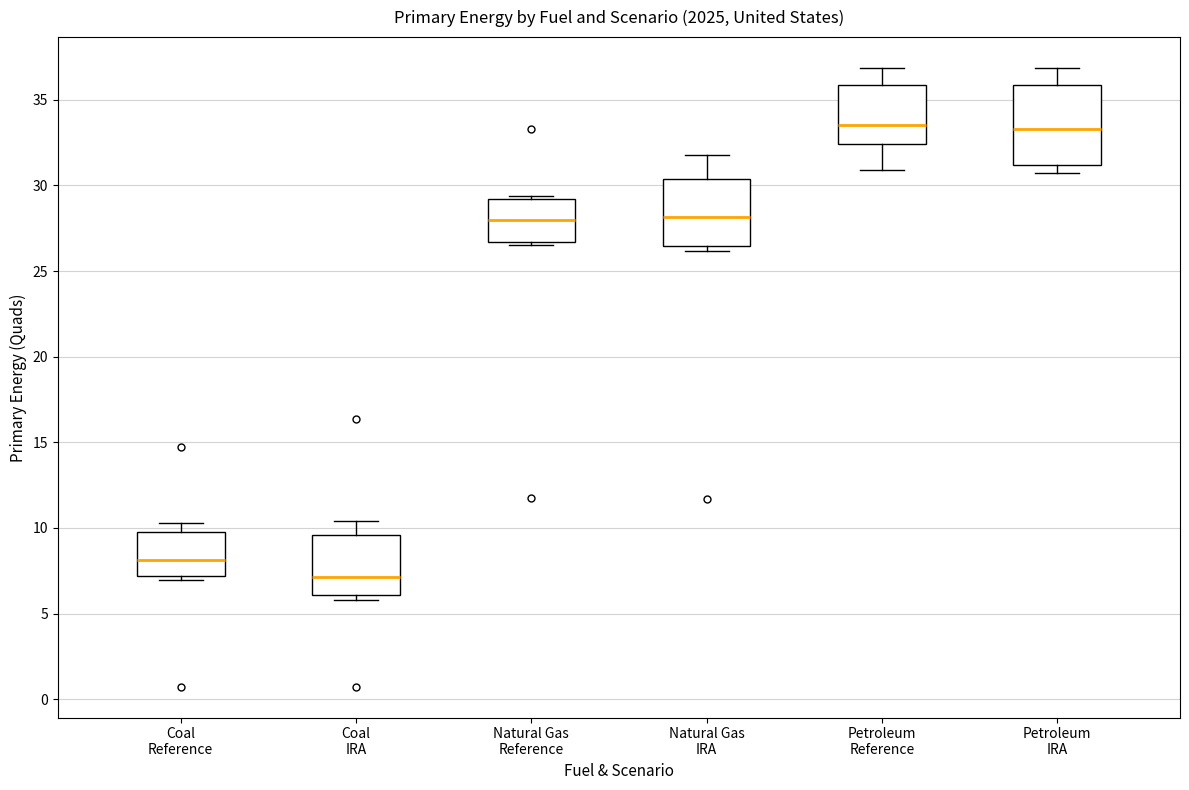

Where is the lower edge of the box for Coal Reference on the y-axis? The values are not printed on the chart, so give them approximately, as read against the axis.

7.0